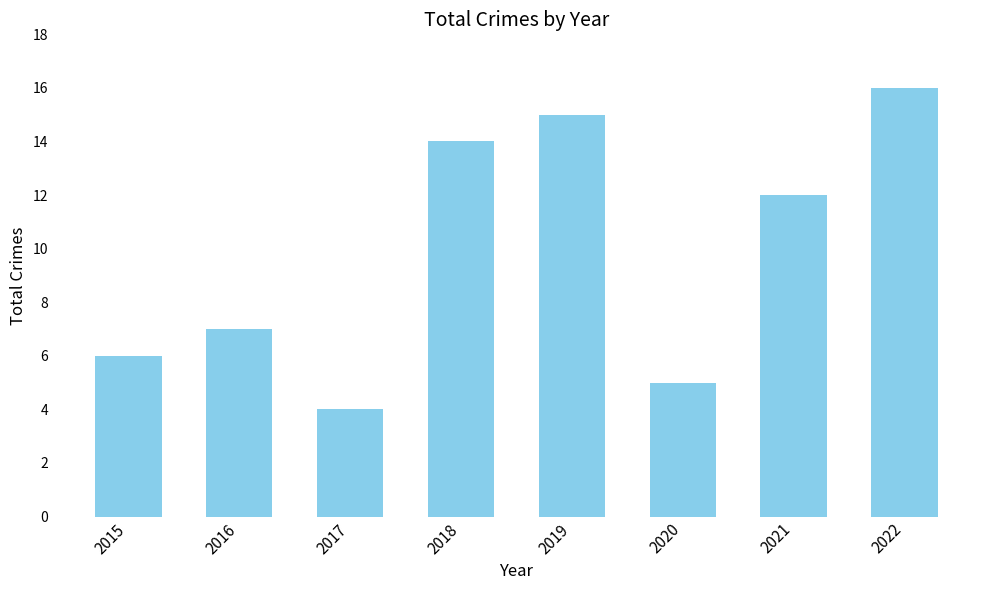

How many data points does each series have?

8